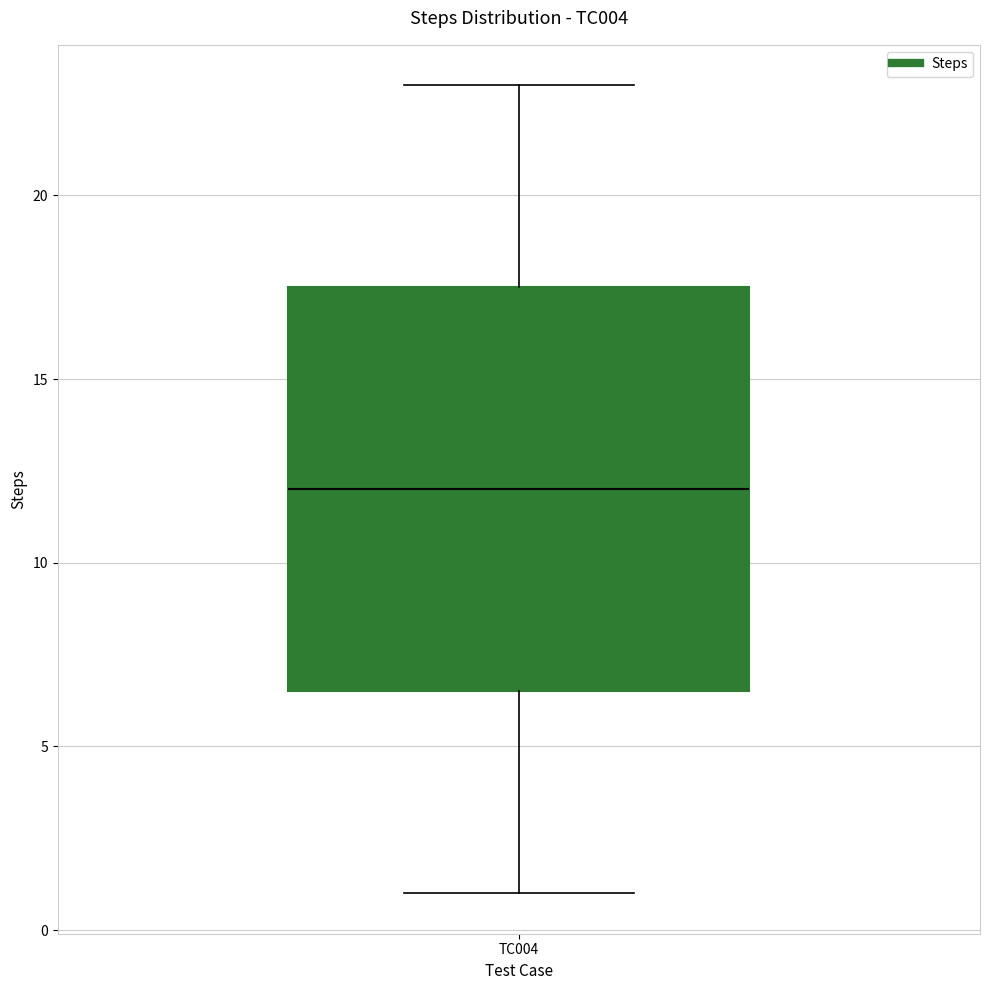

Read this box plot against the y-axis: the position of the median line, the range covered by the box, and the ends of both whiskers. The values are not printed on the chart, so give them approximately, as read against the axis.

median 12.0, box 6.5 to 17.5, whiskers 1.0 to 23.0